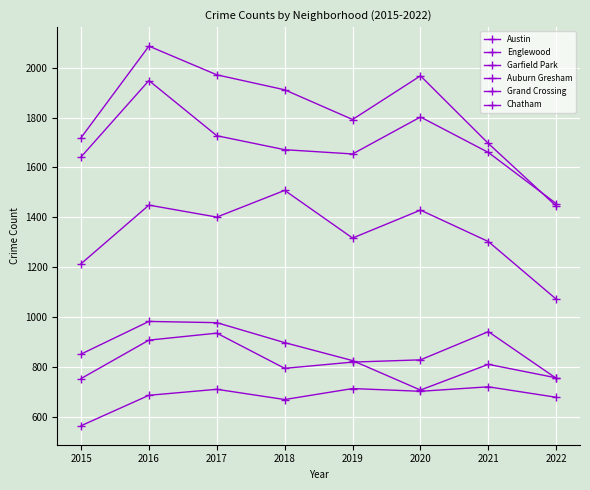

How many series are shown in this chart?

6